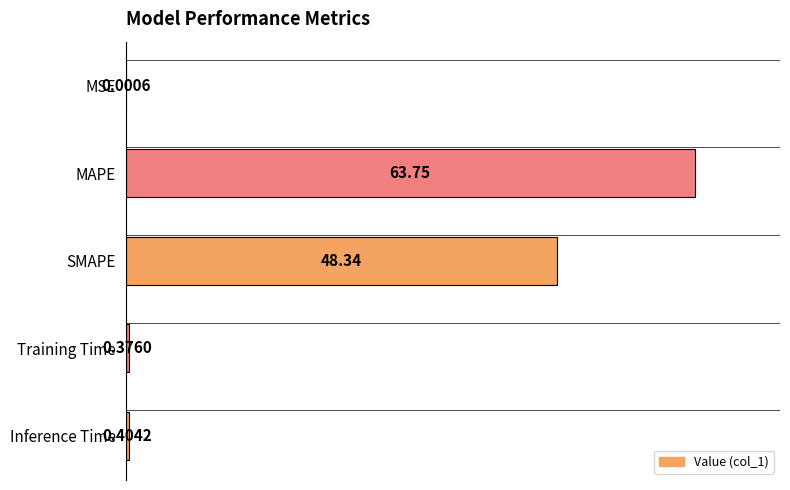

Approximately how many times larger is the value at MAPE compared to SMAPE?

1.3